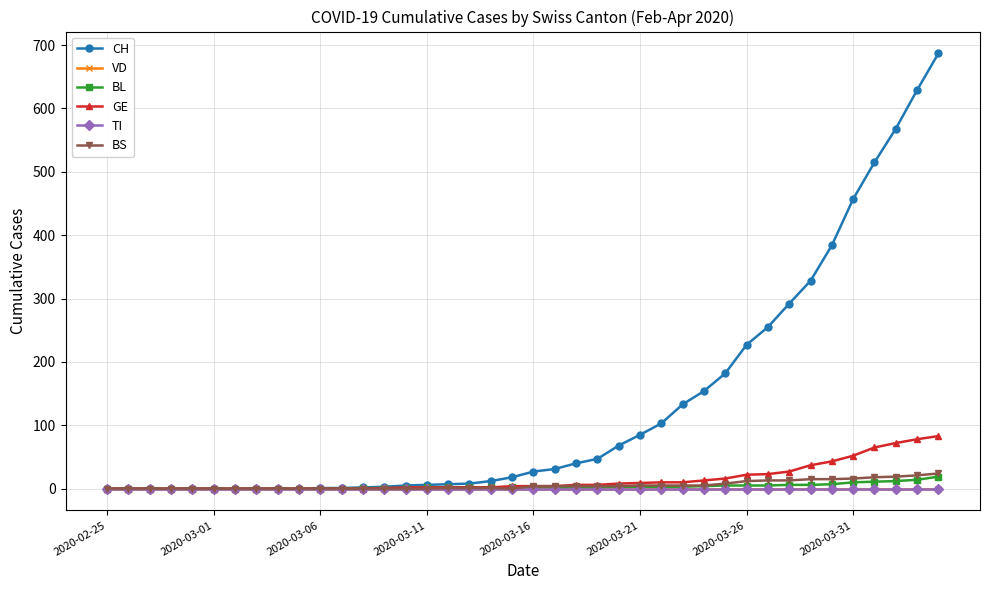

True or false: VD and BL intersect in this chart.

False